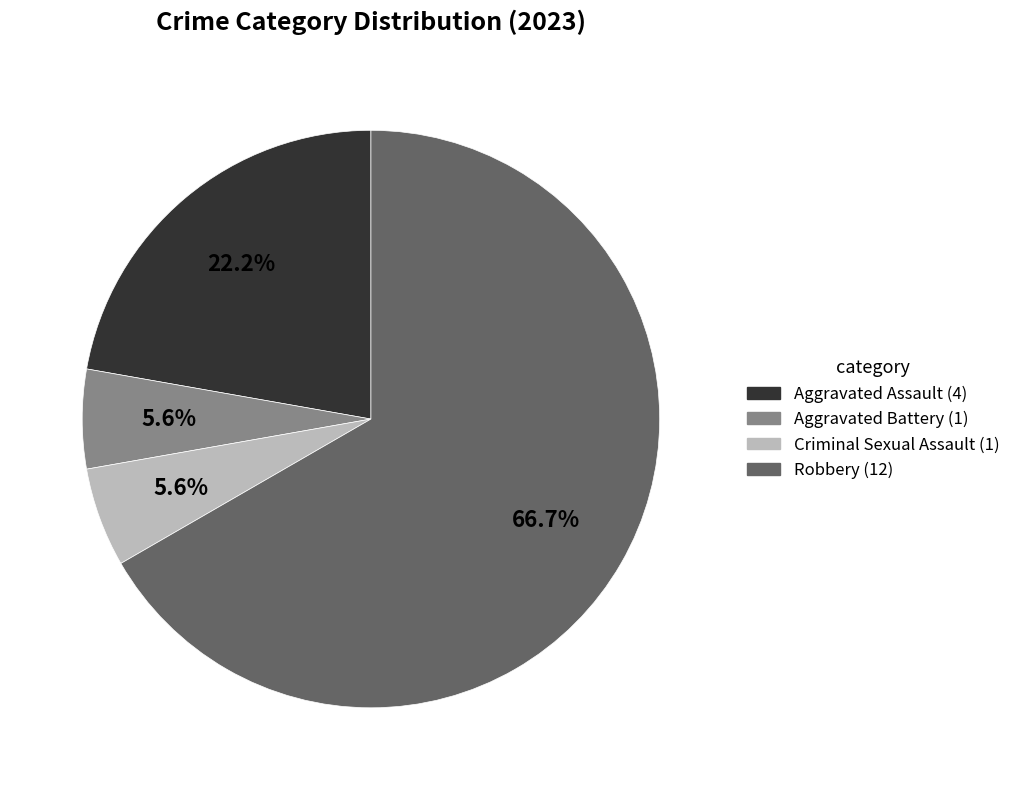

How many segments does this pie chart have?

4